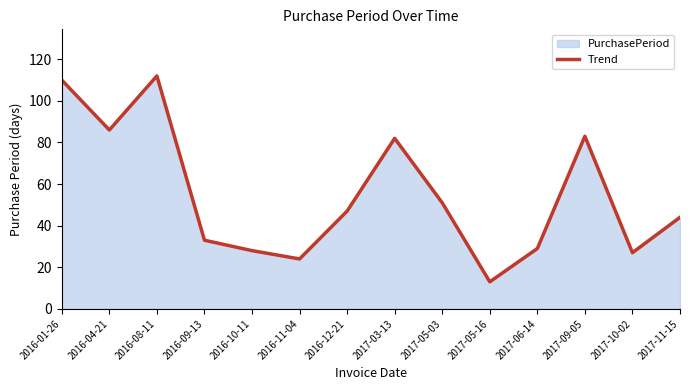

What is the difference between the values at 2017-06-14 and 2017-09-05?

54